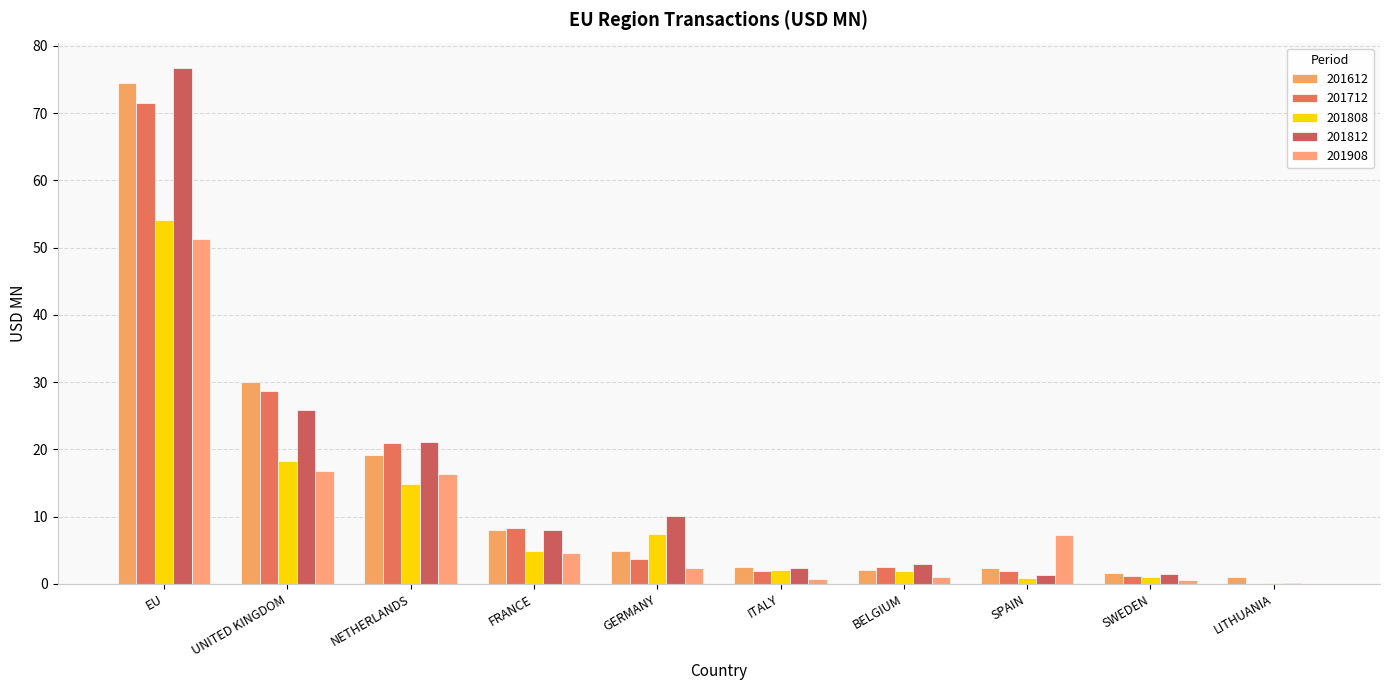

Which category has the highest value in the 201908 series?

EU